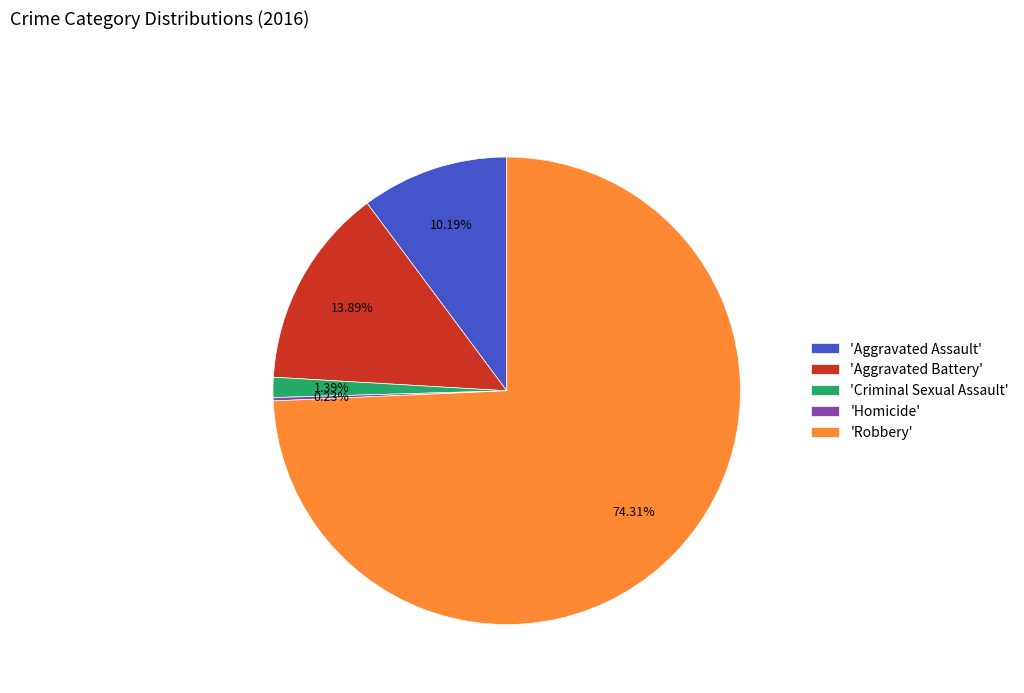

Which slice represents more than half of the pie?

'Robbery'